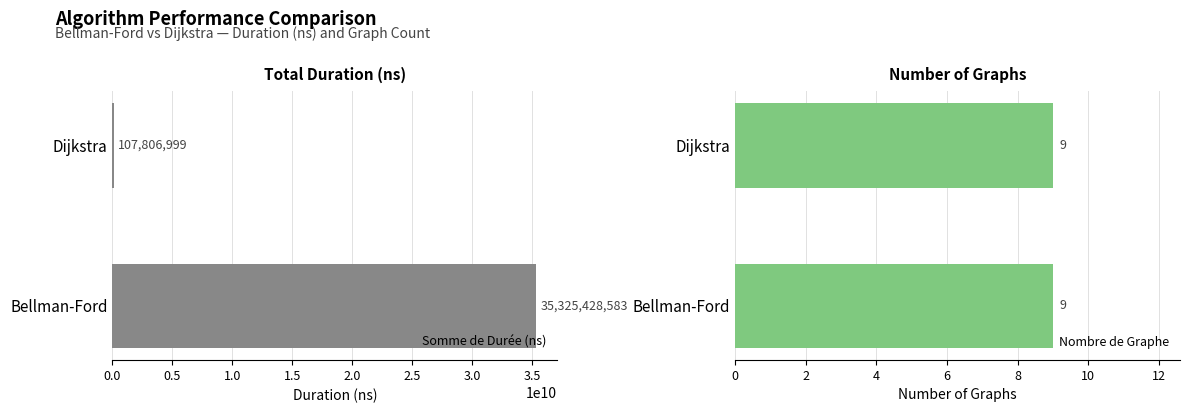

True or false: Somme de Durée (ns) has a value of 35325428583 at Bellman-Ford.

True